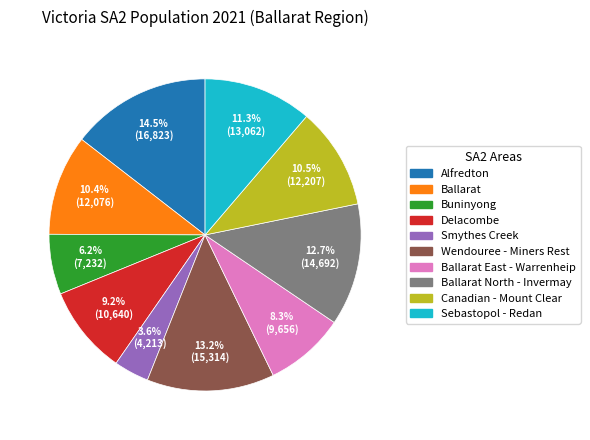

Does any single category account for the majority?

No